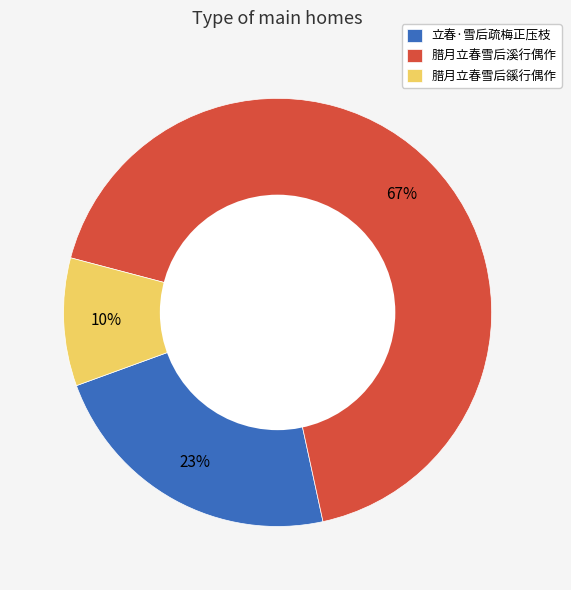

To the nearest percent, what is the difference between the 腊月立春雪后豀行偶作 and 立春·雪后疏梅正压枝 slice percentages?

13%